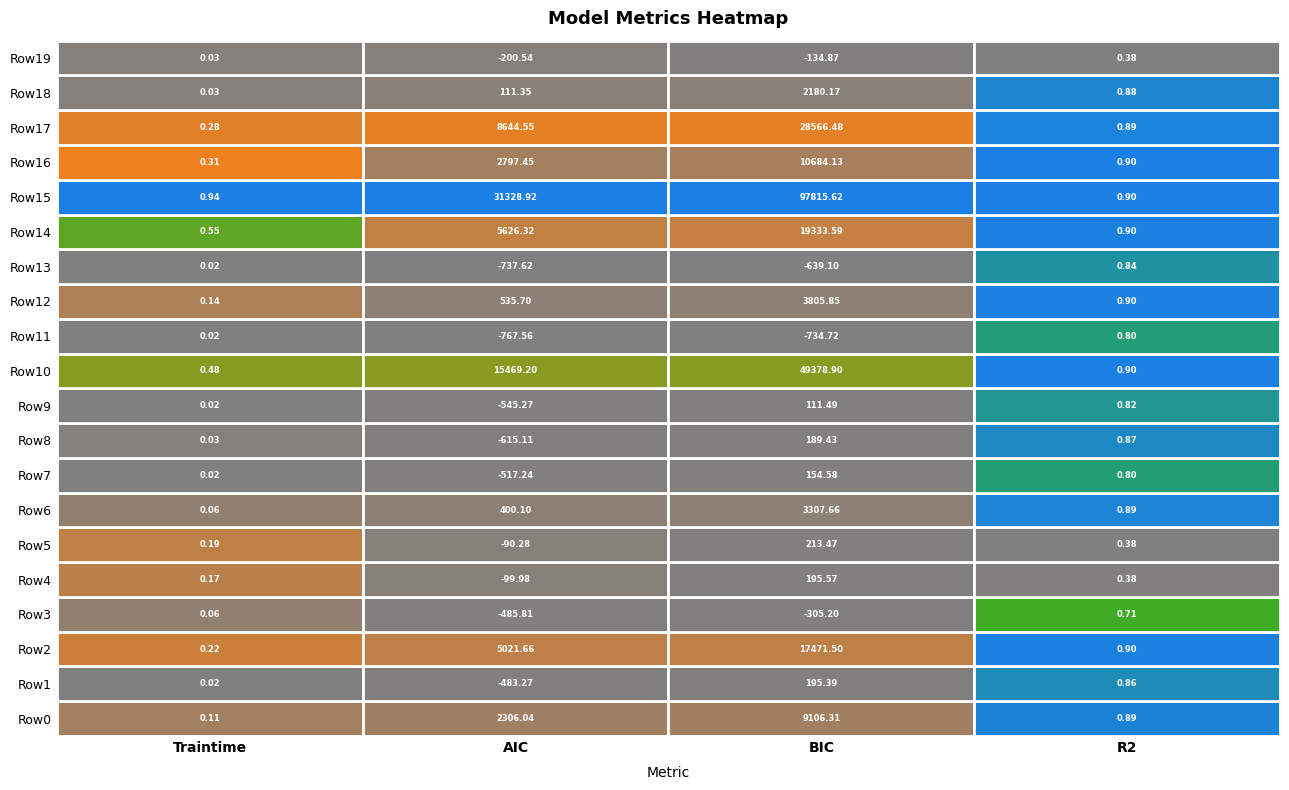

What is the total value across all series at 7?

-361.8